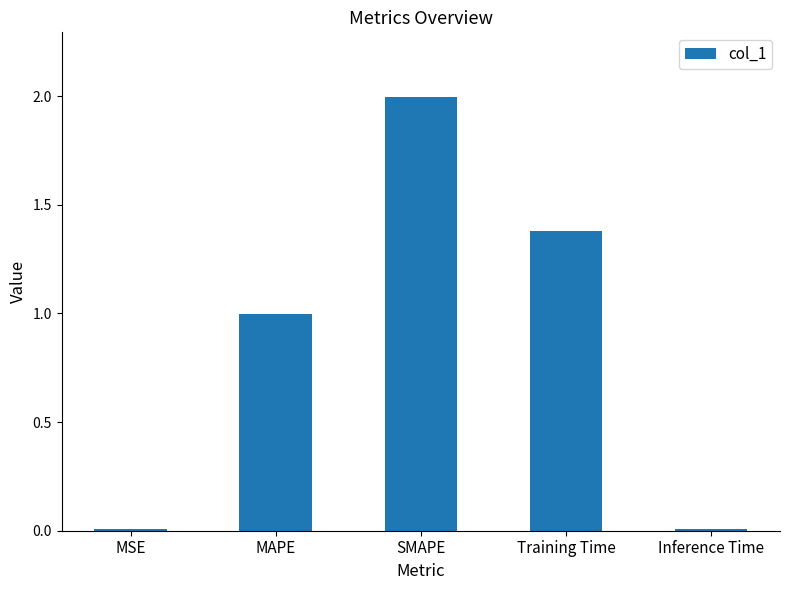

What is the difference between the second highest and second lowest values?

1.4